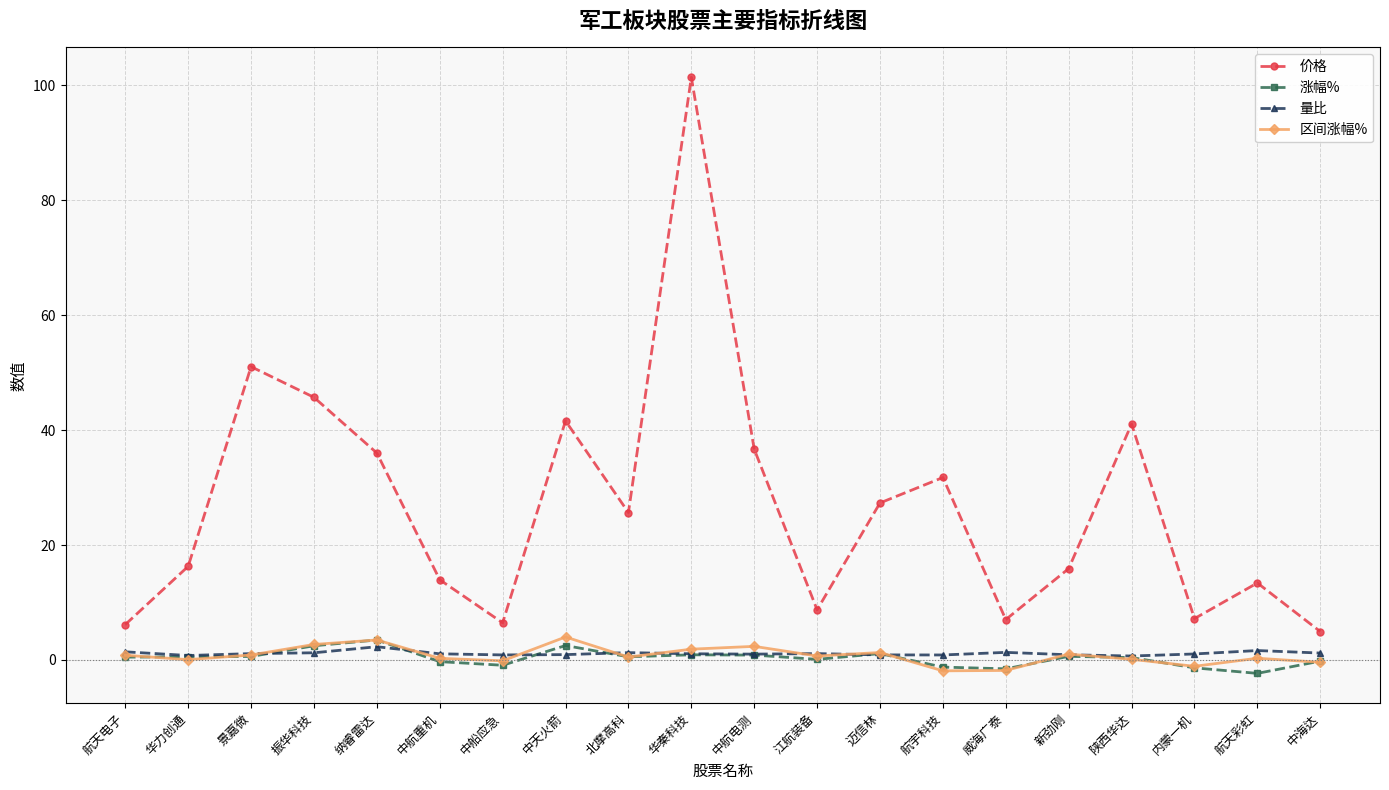

Count the number of data series in this chart.

4